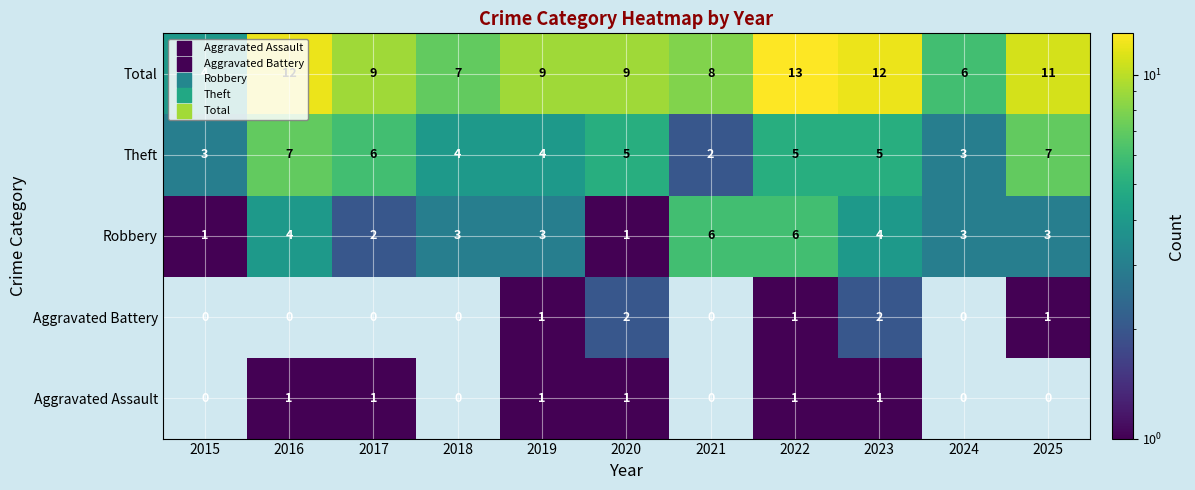

Which series has the widest spread of values?

Total